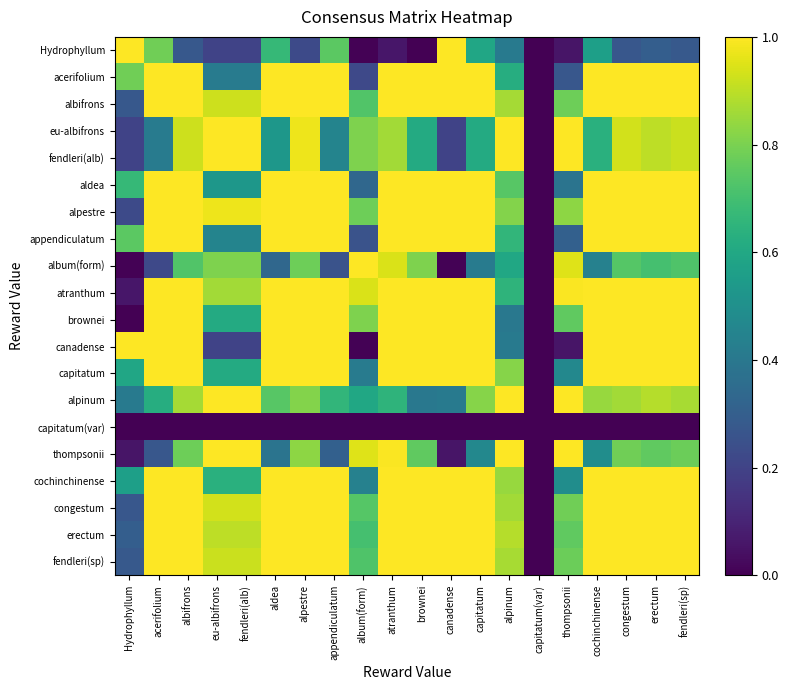

Reading left to right, list all the values displayed in this chart.

Hydrophyllum: Hydrophyllum=1.0	acerifolium=0.8	albifrons=0.3	eu-albifrons=0.2	fendleri(alb)=0.2	aldea=0.7	alpestre=0.2	appendiculatum=0.7	album(form)=0.0	atranthum=0.1	brownei=0.0	canadense=1.0	capitatum=0.6	alpinum=0.4	capitatum(var)=0.0	thompsonii=0.1	cochinchinense=0.6	congestum=0.3	erectum=0.3	fendleri(sp)=0.3
acerifolium: Hydrophyllum=0.8	acerifolium=1.0	albifrons=1.0	eu-albifrons=0.4	fendleri(alb)=0.4	aldea=1.0	alpestre=1.0	appendiculatum=1.0	album(form)=0.2	atranthum=1.0	brownei=1.0	canadense=1.0	capitatum=1.0	alpinum=0.6	capitatum(var)=0.0	thompsonii=0.3	cochinchinense=1.0	congestum=1.0	erectum=1.0	fendleri(sp)=1.0
albifrons: Hydrophyllum=0.3	acerifolium=1.0	albifrons=1.0	eu-albifrons=0.9	fendleri(alb)=0.9	aldea=1.0	alpestre=1.0	appendiculatum=1.0	album(form)=0.7	atranthum=1.0	brownei=1.0	canadense=1.0	capitatum=1.0	alpinum=0.9	capitatum(var)=0.0	thompsonii=0.8	cochinchinense=1.0	congestum=1.0	erectum=1.0	fendleri(sp)=1.0
eu-albifrons: Hydrophyllum=0.2	acerifolium=0.4	albifrons=0.9	eu-albifrons=1.0	fendleri(alb)=1.0	aldea=0.5	alpestre=1.0	appendiculatum=0.4	album(form)=0.8	atranthum=0.9	brownei=0.6	canadense=0.2	capitatum=0.6	alpinum=1.0	capitatum(var)=0.0	thompsonii=1.0	cochinchinense=0.6	congestum=0.9	erectum=0.9	fendleri(sp)=0.9
fendleri(alb): Hydrophyllum=0.2	acerifolium=0.4	albifrons=0.9	eu-albifrons=1.0	fendleri(alb)=1.0	aldea=0.5	alpestre=1.0	appendiculatum=0.4	album(form)=0.8	atranthum=0.9	brownei=0.6	canadense=0.2	capitatum=0.6	alpinum=1.0	capitatum(var)=0.0	thompsonii=1.0	cochinchinense=0.6	congestum=0.9	erectum=0.9	fendleri(sp)=0.9
aldea: Hydrophyllum=0.7	acerifolium=1.0	albifrons=1.0	eu-albifrons=0.5	fendleri(alb)=0.5	aldea=1.0	alpestre=1.0	appendiculatum=1.0	album(form)=0.3	atranthum=1.0	brownei=1.0	canadense=1.0	capitatum=1.0	alpinum=0.7	capitatum(var)=0.0	thompsonii=0.4	cochinchinense=1.0	congestum=1.0	erectum=1.0	fendleri(sp)=1.0
alpestre: Hydrophyllum=0.2	acerifolium=1.0	albifrons=1.0	eu-albifrons=1.0	fendleri(alb)=1.0	aldea=1.0	alpestre=1.0	appendiculatum=1.0	album(form)=0.8	atranthum=1.0	brownei=1.0	canadense=1.0	capitatum=1.0	alpinum=0.8	capitatum(var)=0.0	thompsonii=0.8	cochinchinense=1.0	congestum=1.0	erectum=1.0	fendleri(sp)=1.0
appendiculatum: Hydrophyllum=0.7	acerifolium=1.0	albifrons=1.0	eu-albifrons=0.4	fendleri(alb)=0.4	aldea=1.0	alpestre=1.0	appendiculatum=1.0	album(form)=0.3	atranthum=1.0	brownei=1.0	canadense=1.0	capitatum=1.0	alpinum=0.7	capitatum(var)=0.0	thompsonii=0.3	cochinchinense=1.0	congestum=1.0	erectum=1.0	fendleri(sp)=1.0
album(form): Hydrophyllum=0.0	acerifolium=0.2	albifrons=0.7	eu-albifrons=0.8	fendleri(alb)=0.8	aldea=0.3	alpestre=0.8	appendiculatum=0.3	album(form)=1.0	atranthum=0.9	brownei=0.8	canadense=0.0	capitatum=0.4	alpinum=0.6	capitatum(var)=0.0	thompsonii=0.9	cochinchinense=0.4	congestum=0.7	erectum=0.7	fendleri(sp)=0.7
atranthum: Hydrophyllum=0.1	acerifolium=1.0	albifrons=1.0	eu-albifrons=0.9	fendleri(alb)=0.9	aldea=1.0	alpestre=1.0	appendiculatum=1.0	album(form)=0.9	atranthum=1.0	brownei=1.0	canadense=1.0	capitatum=1.0	alpinum=0.6	capitatum(var)=0.0	thompsonii=1.0	cochinchinense=1.0	congestum=1.0	erectum=1.0	fendleri(sp)=1.0
brownei: Hydrophyllum=0.0	acerifolium=1.0	albifrons=1.0	eu-albifrons=0.6	fendleri(alb)=0.6	aldea=1.0	alpestre=1.0	appendiculatum=1.0	album(form)=0.8	atranthum=1.0	brownei=1.0	canadense=1.0	capitatum=1.0	alpinum=0.4	capitatum(var)=0.0	thompsonii=0.8	cochinchinense=1.0	congestum=1.0	erectum=1.0	fendleri(sp)=1.0
canadense: Hydrophyllum=1.0	acerifolium=1.0	albifrons=1.0	eu-albifrons=0.2	fendleri(alb)=0.2	aldea=1.0	alpestre=1.0	appendiculatum=1.0	album(form)=0.0	atranthum=1.0	brownei=1.0	canadense=1.0	capitatum=1.0	alpinum=0.4	capitatum(var)=0.0	thompsonii=0.1	cochinchinense=1.0	congestum=1.0	erectum=1.0	fendleri(sp)=1.0
capitatum: Hydrophyllum=0.6	acerifolium=1.0	albifrons=1.0	eu-albifrons=0.6	fendleri(alb)=0.6	aldea=1.0	alpestre=1.0	appendiculatum=1.0	album(form)=0.4	atranthum=1.0	brownei=1.0	canadense=1.0	capitatum=1.0	alpinum=0.8	capitatum(var)=0.0	thompsonii=0.5	cochinchinense=1.0	congestum=1.0	erectum=1.0	fendleri(sp)=1.0
alpinum: Hydrophyllum=0.4	acerifolium=0.6	albifrons=0.9	eu-albifrons=1.0	fendleri(alb)=1.0	aldea=0.7	alpestre=0.8	appendiculatum=0.7	album(form)=0.6	atranthum=0.6	brownei=0.4	canadense=0.4	capitatum=0.8	alpinum=1.0	capitatum(var)=0.0	thompsonii=1.0	cochinchinense=0.8	congestum=0.9	erectum=0.9	fendleri(sp)=0.9
capitatum(var): Hydrophyllum=0.0	acerifolium=0.0	albifrons=0.0	eu-albifrons=0.0	fendleri(alb)=0.0	aldea=0.0	alpestre=0.0	appendiculatum=0.0	album(form)=0.0	atranthum=0.0	brownei=0.0	canadense=0.0	capitatum=0.0	alpinum=0.0	capitatum(var)=0.0	thompsonii=0.0	cochinchinense=0.0	congestum=0.0	erectum=0.0	fendleri(sp)=0.0
thompsonii: Hydrophyllum=0.1	acerifolium=0.3	albifrons=0.8	eu-albifrons=1.0	fendleri(alb)=1.0	aldea=0.4	alpestre=0.8	appendiculatum=0.3	album(form)=0.9	atranthum=1.0	brownei=0.8	canadense=0.1	capitatum=0.5	alpinum=1.0	capitatum(var)=0.0	thompsonii=1.0	cochinchinense=0.5	congestum=0.8	erectum=0.8	fendleri(sp)=0.8
cochinchinense: Hydrophyllum=0.6	acerifolium=1.0	albifrons=1.0	eu-albifrons=0.6	fendleri(alb)=0.6	aldea=1.0	alpestre=1.0	appendiculatum=1.0	album(form)=0.4	atranthum=1.0	brownei=1.0	canadense=1.0	capitatum=1.0	alpinum=0.8	capitatum(var)=0.0	thompsonii=0.5	cochinchinense=1.0	congestum=1.0	erectum=1.0	fendleri(sp)=1.0
congestum: Hydrophyllum=0.3	acerifolium=1.0	albifrons=1.0	eu-albifrons=0.9	fendleri(alb)=0.9	aldea=1.0	alpestre=1.0	appendiculatum=1.0	album(form)=0.7	atranthum=1.0	brownei=1.0	canadense=1.0	capitatum=1.0	alpinum=0.9	capitatum(var)=0.0	thompsonii=0.8	cochinchinense=1.0	congestum=1.0	erectum=1.0	fendleri(sp)=1.0
erectum: Hydrophyllum=0.3	acerifolium=1.0	albifrons=1.0	eu-albifrons=0.9	fendleri(alb)=0.9	aldea=1.0	alpestre=1.0	appendiculatum=1.0	album(form)=0.7	atranthum=1.0	brownei=1.0	canadense=1.0	capitatum=1.0	alpinum=0.9	capitatum(var)=0.0	thompsonii=0.8	cochinchinense=1.0	congestum=1.0	erectum=1.0	fendleri(sp)=1.0
fendleri(sp): Hydrophyllum=0.3	acerifolium=1.0	albifrons=1.0	eu-albifrons=0.9	fendleri(alb)=0.9	aldea=1.0	alpestre=1.0	appendiculatum=1.0	album(form)=0.7	atranthum=1.0	brownei=1.0	canadense=1.0	capitatum=1.0	alpinum=0.9	capitatum(var)=0.0	thompsonii=0.8	cochinchinense=1.0	congestum=1.0	erectum=1.0	fendleri(sp)=1.0